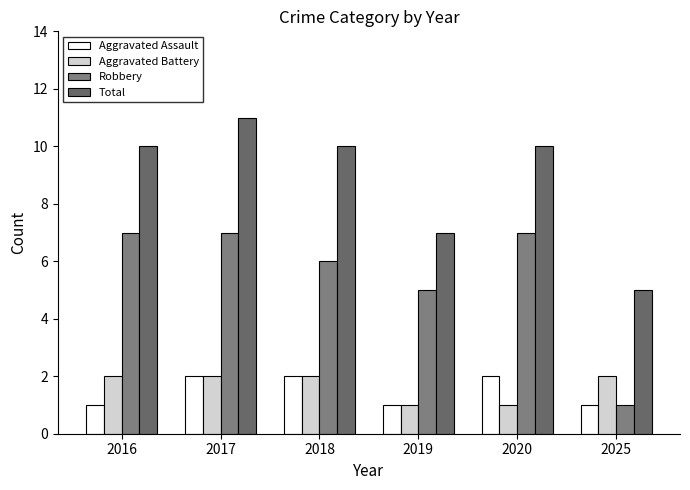

Between 2017 and 2020, which is larger?

2017